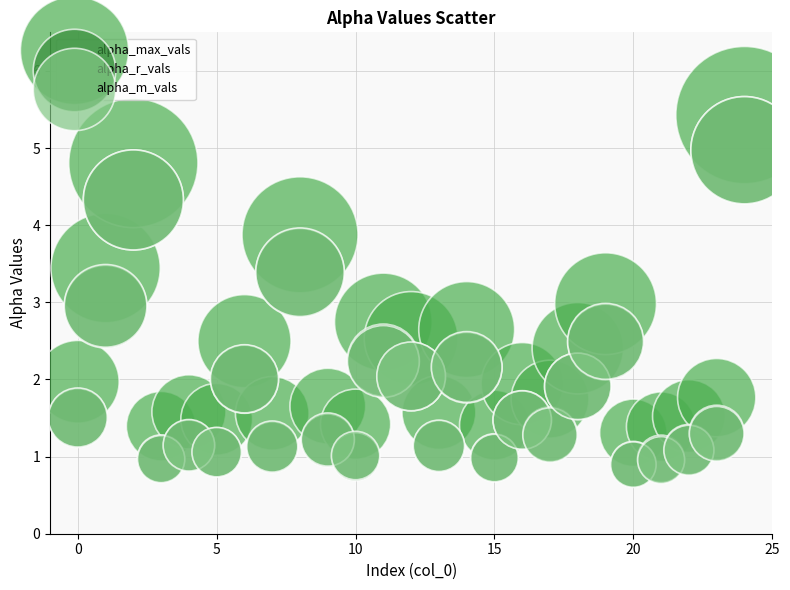

What are all the series names shown in the legend?

alpha_max_vals, alpha_r_vals, alpha_m_vals